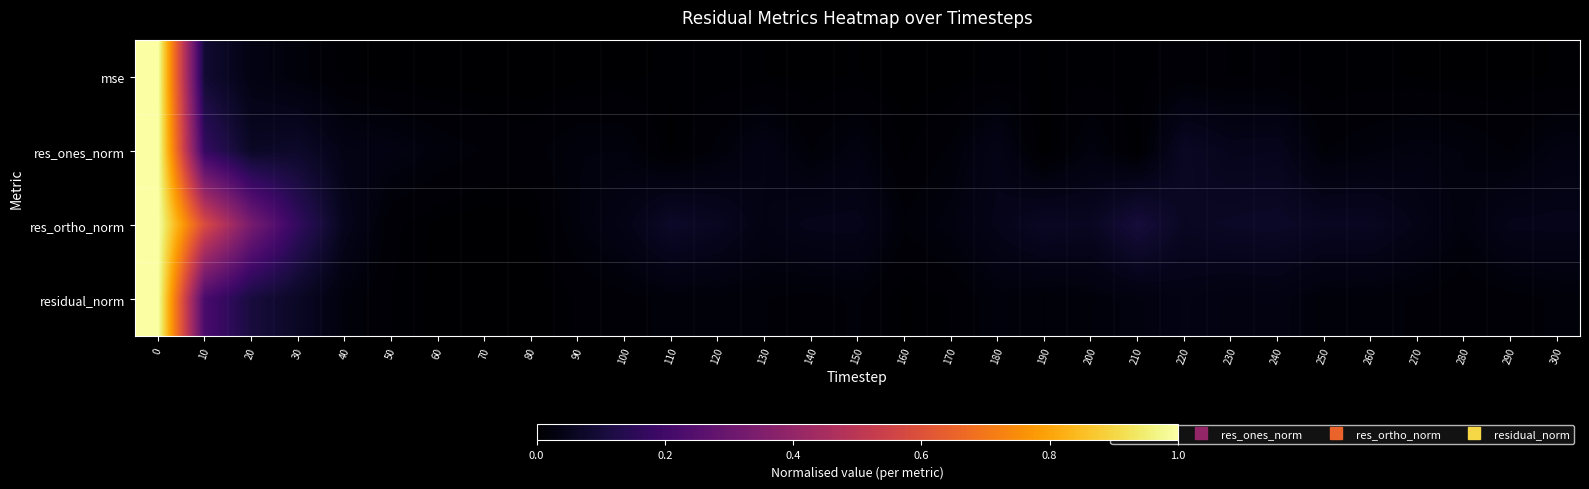

How many categories are shown in the chart?

31